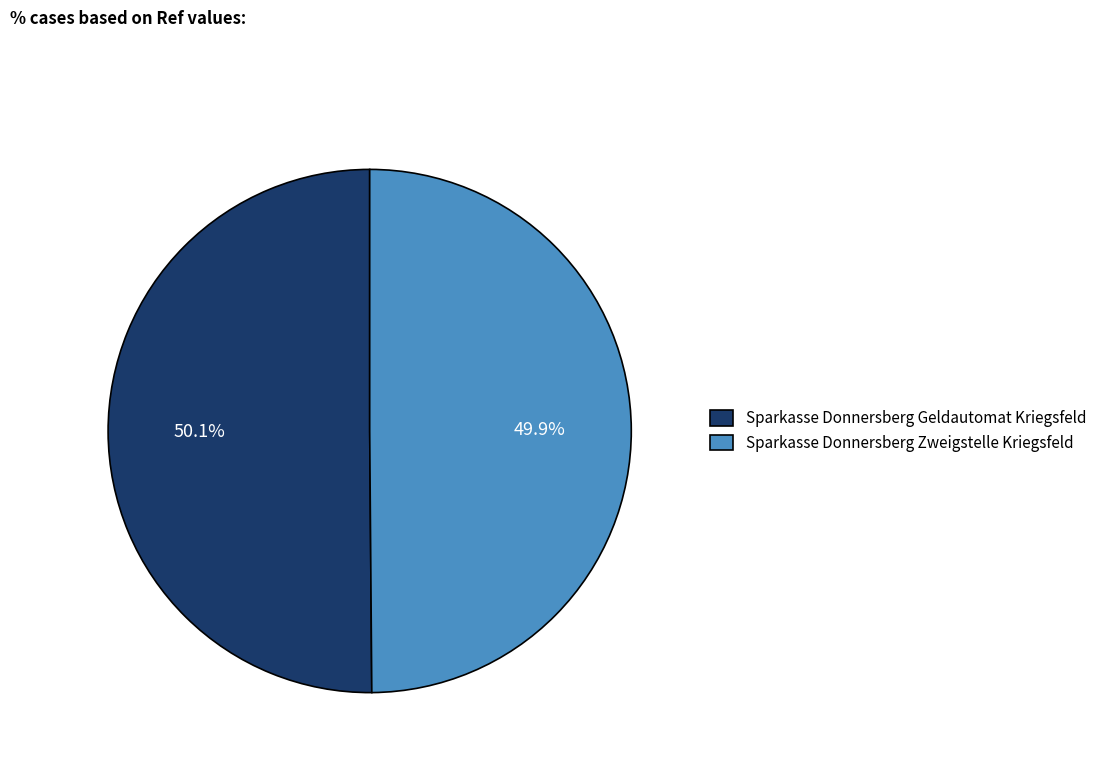

Is it true that Sparkasse Donnersberg Zweigstelle Kriegsfeld is 42% of the pie?

False